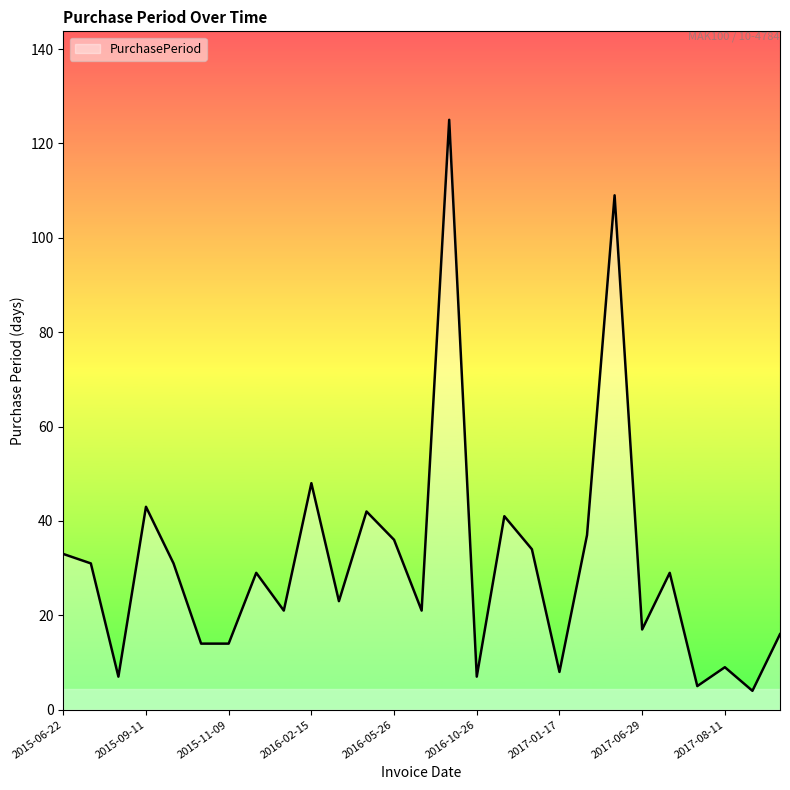

What is the greatest value displayed?

125